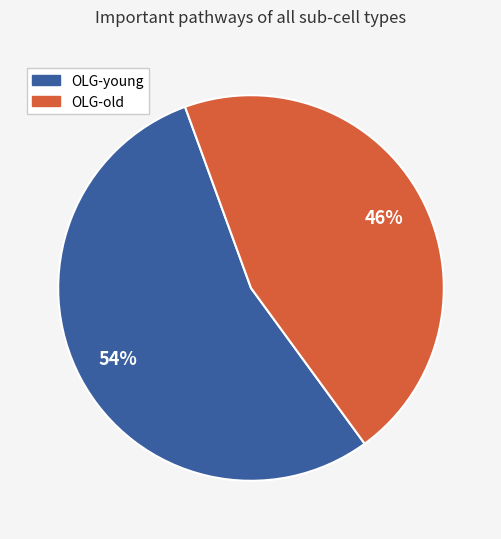

Which category has the smallest portion of the pie?

OLG-old